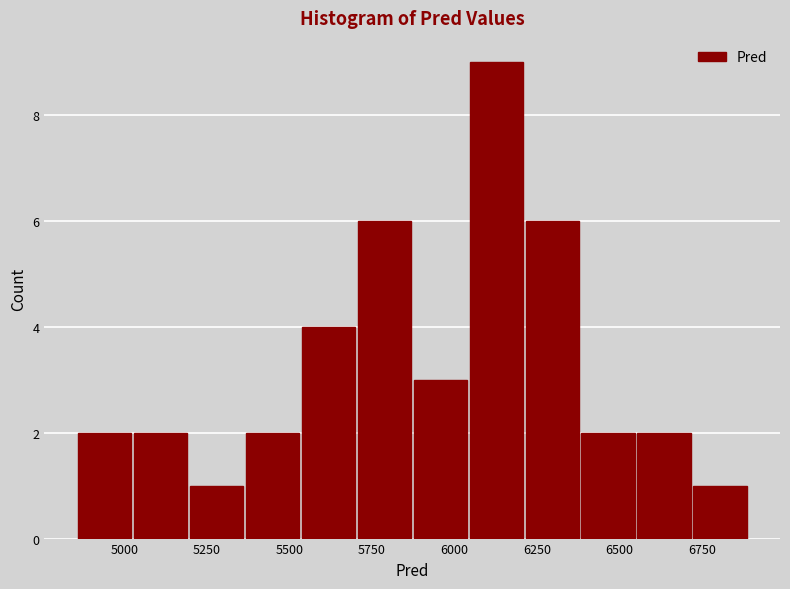

Read against the x-axis, roughly where is the centre of the tallest bar?

6150